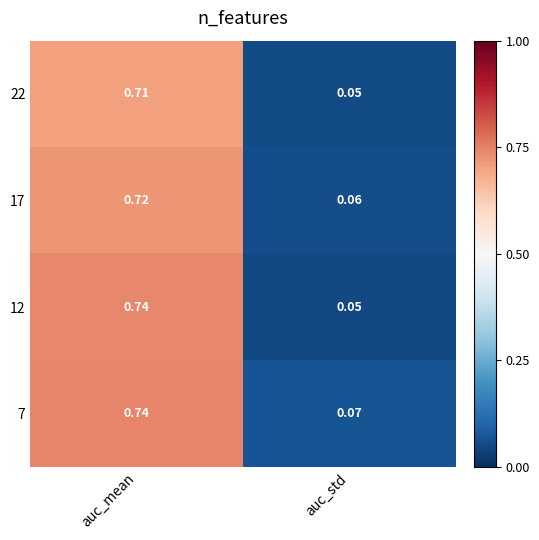

Where is 22 nearest to the value 0?

auc_std